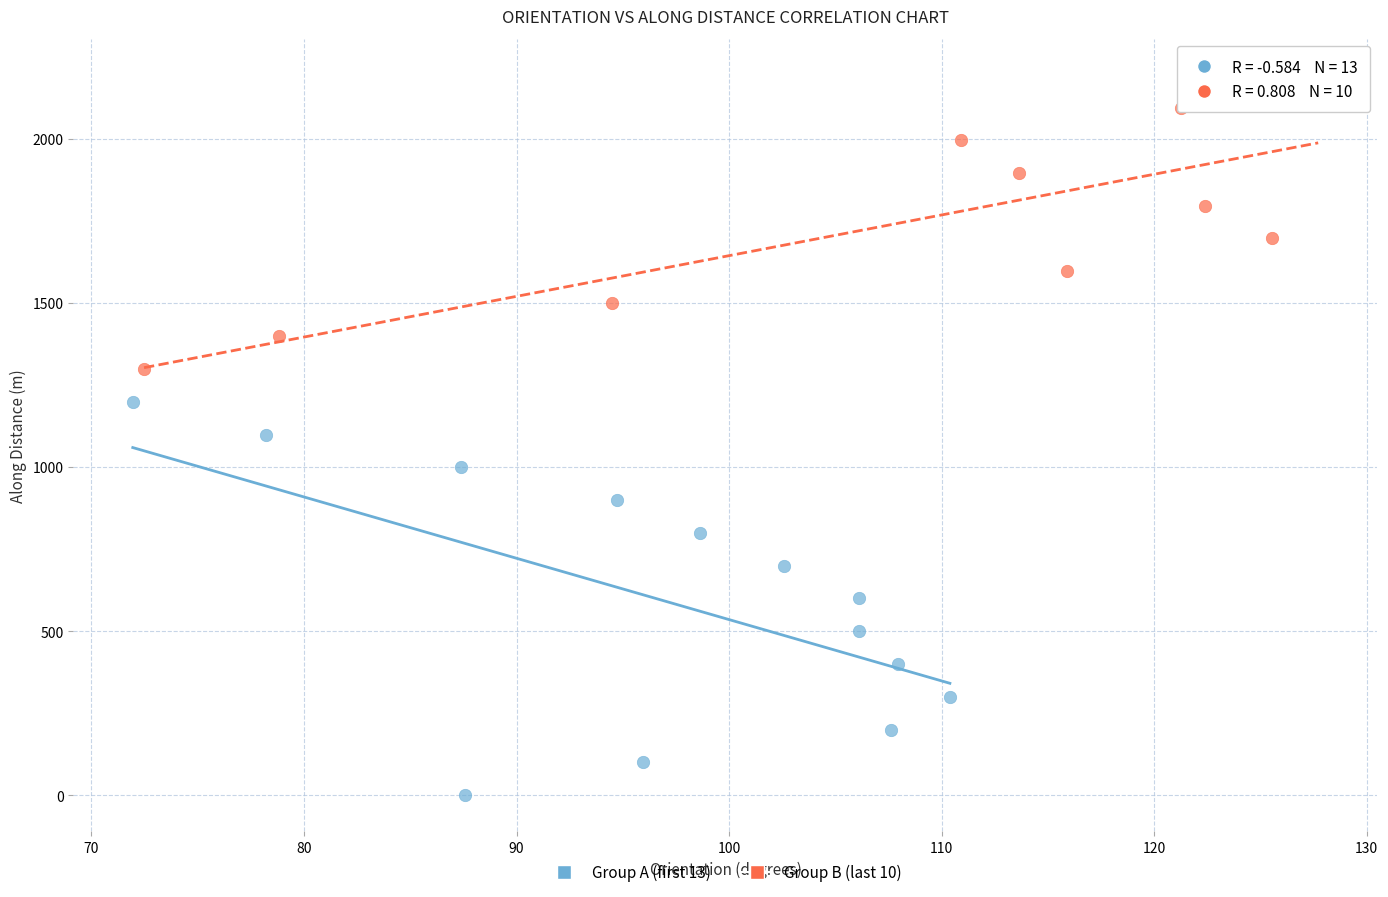

Which series reaches the minimum Y coordinate?

Group A (first 13)